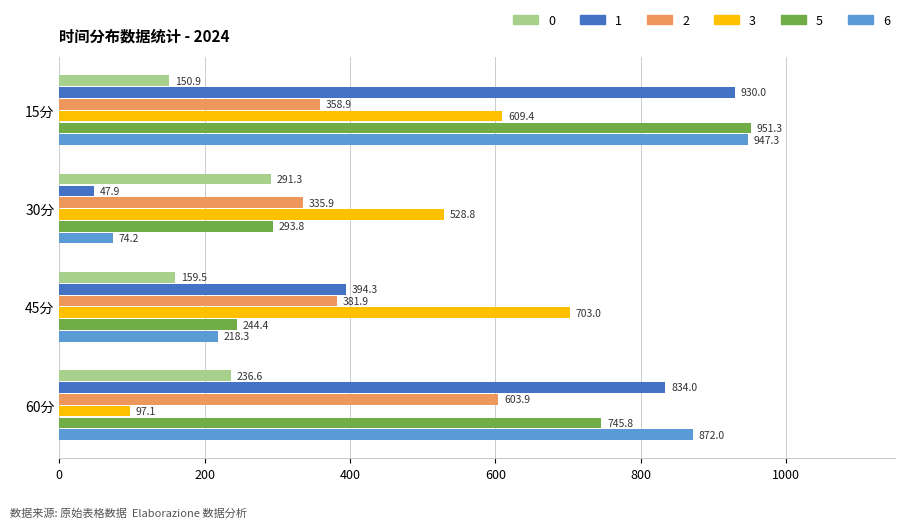

Where is 1 nearest to the value 488?

45分